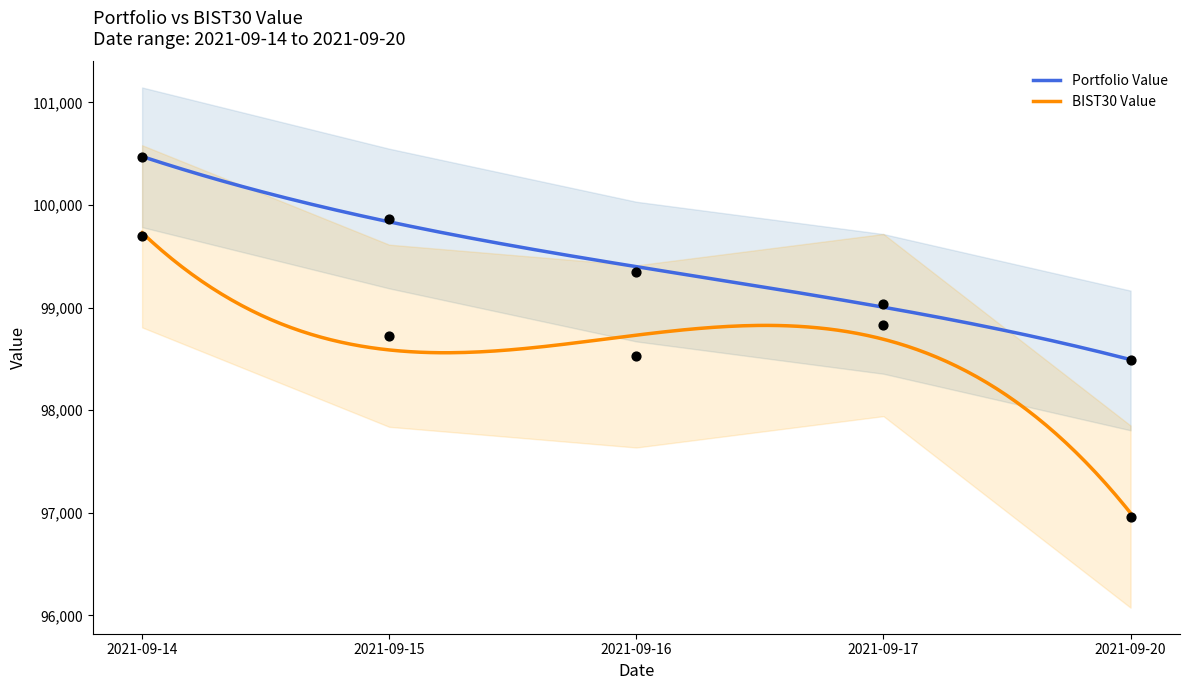

Which series reaches the maximum Y coordinate?

Portfolio Value